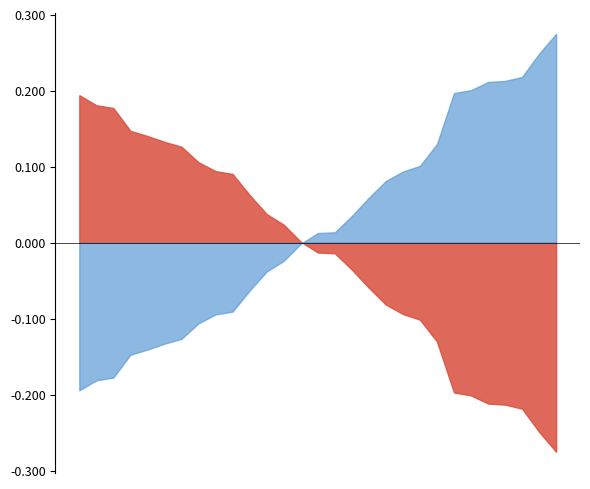

True or false: Don Cole Election Day and Sanford Bishop Election Day cross at least once.

True